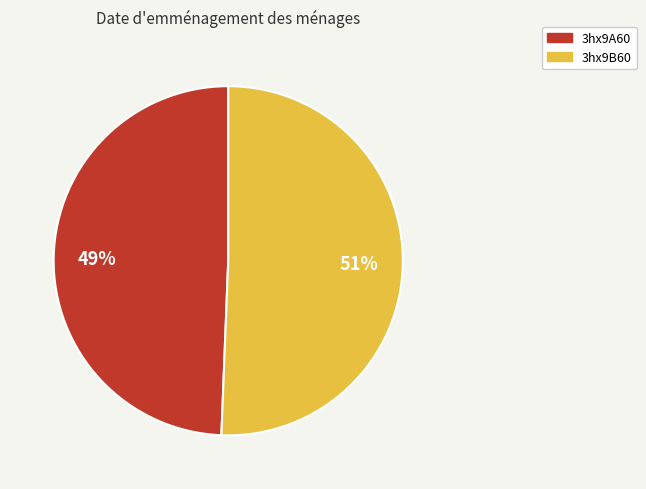

True or false: 3hx9A60 accounts for 49% of the total.

True